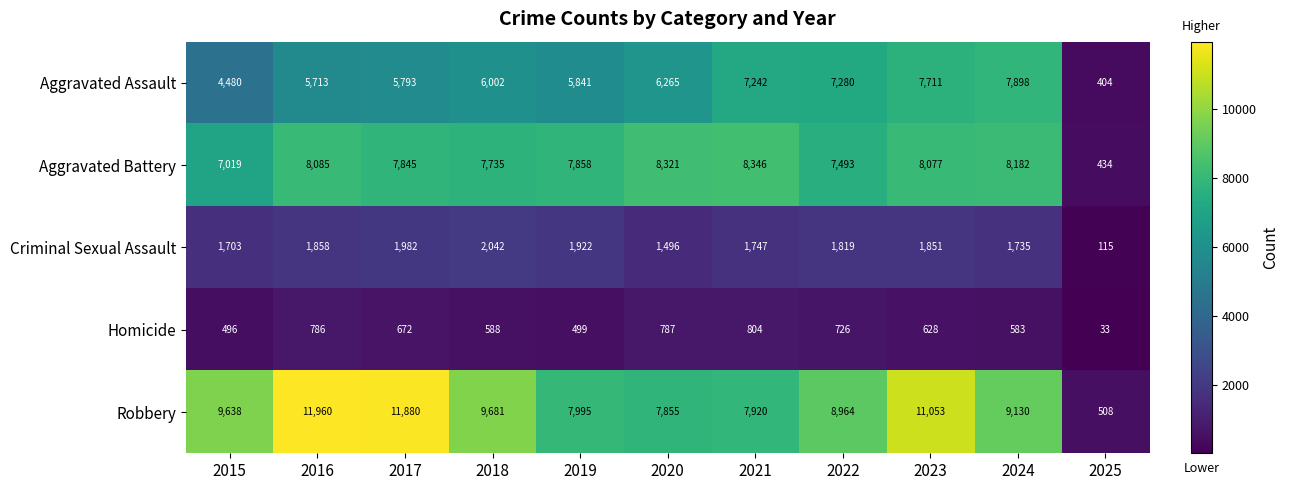

At which label does Criminal Sexual Assault first exceed 1819?

2016